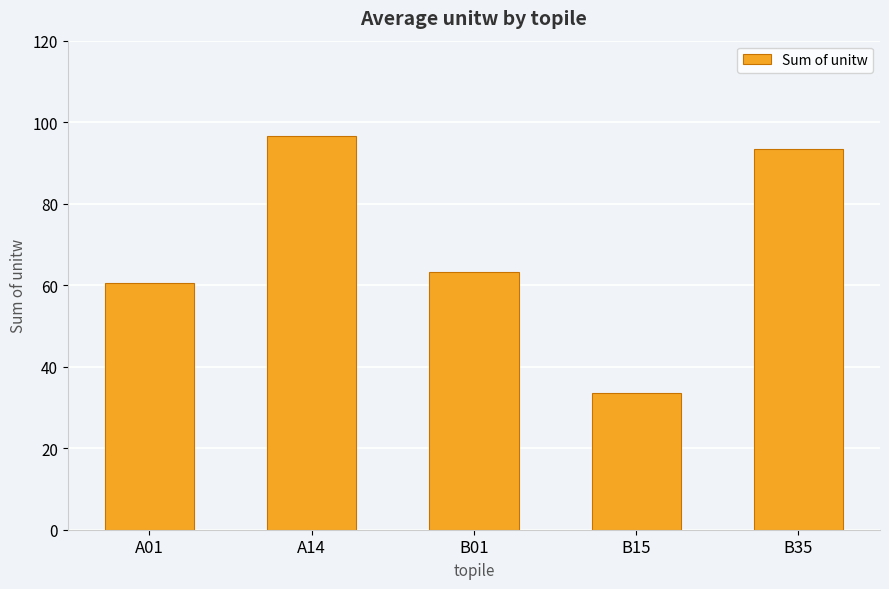

Which category has the lowest value across all series?

B15